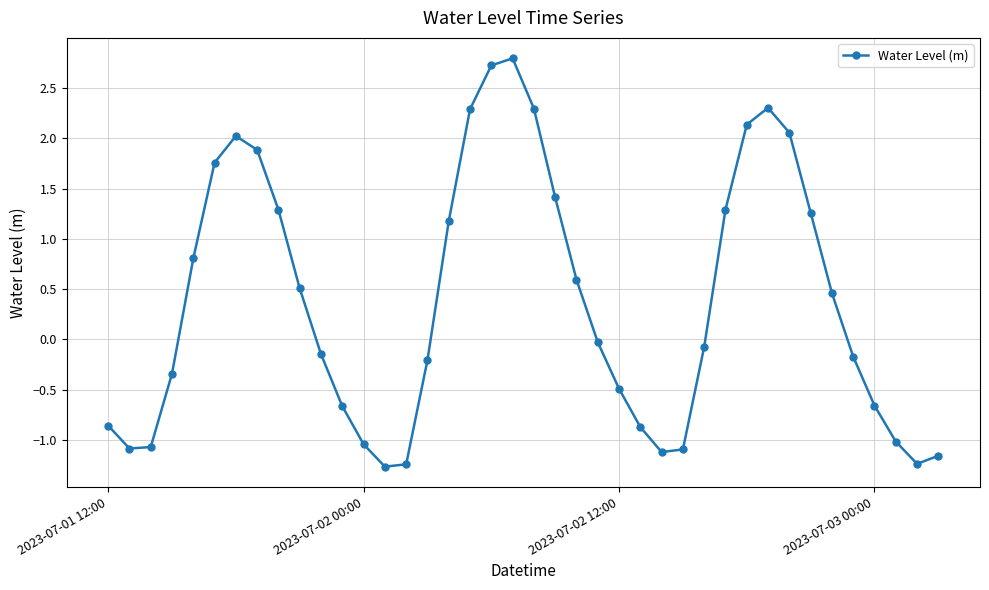

What is the difference between the maximum and minimum values?

4.1